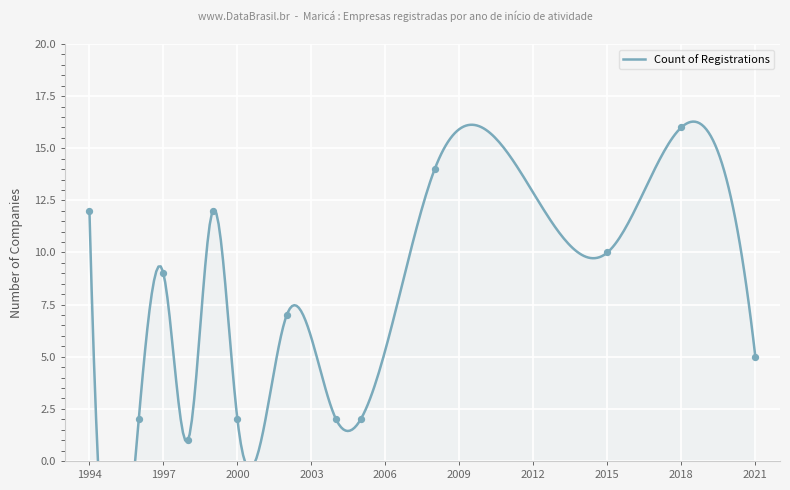

Between 1995 and 1997, which is larger?

1997